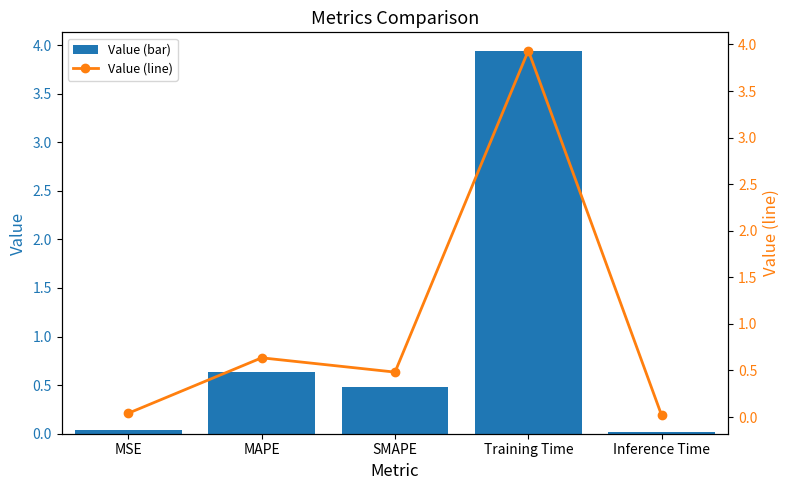

Between MAPE and MSE, which is larger?

MAPE